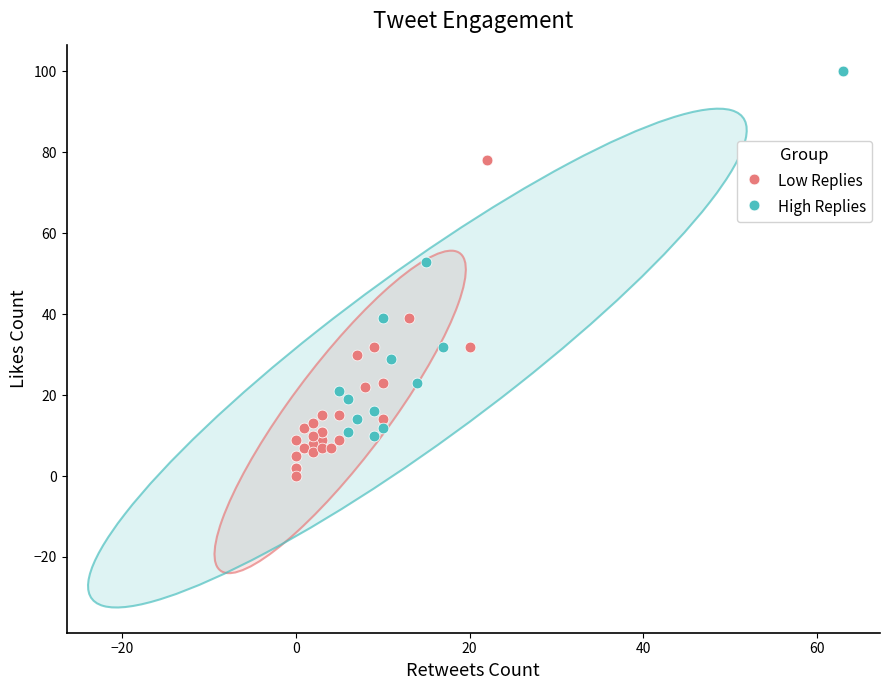

Which series has the largest Y range (max minus min)?

High Replies